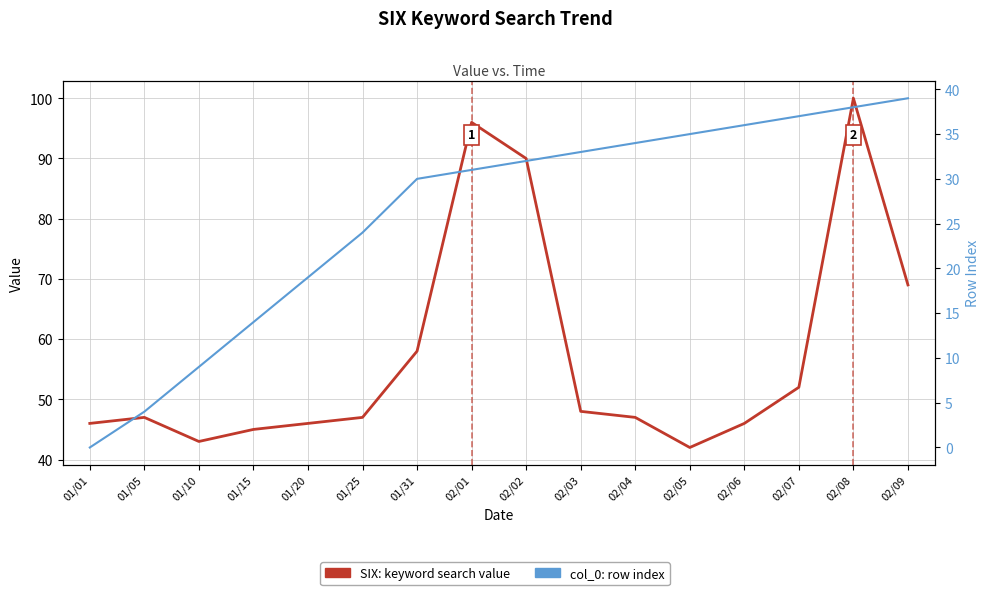

Reading right to left, transcribe all the data shown in this chart.

SIX: keyword search value: 69	100	52	46	42	47	48	90	96	58	47	46	45	43	47	46
col_0: row index: 39	38	37	36	35	34	33	32	31	30	24	19	14	9	4	0